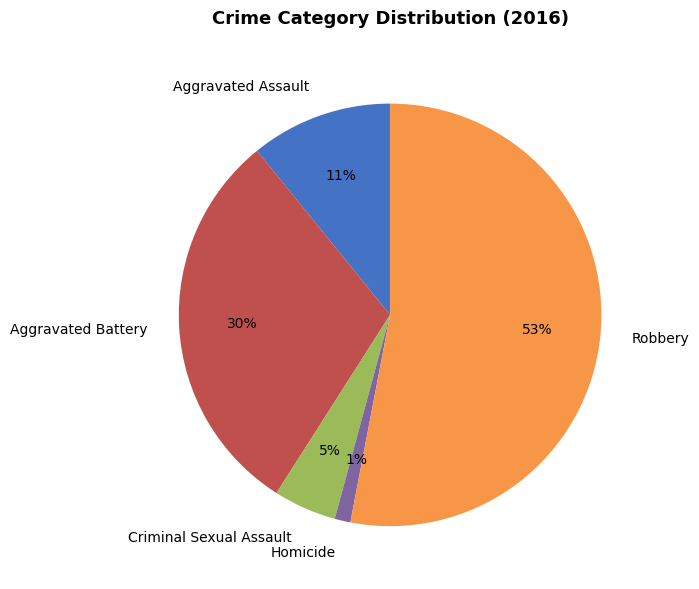

Is it true that Aggravated Battery is 30% of the pie?

True